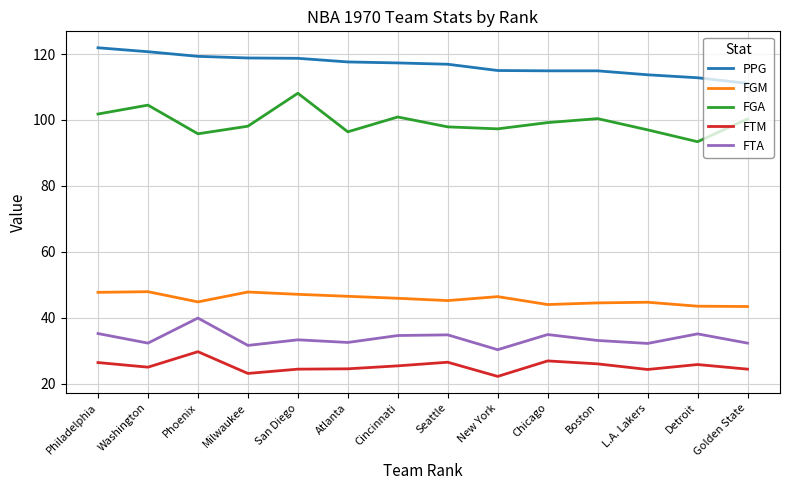

Rank the series by their maximum value, from highest to lowest.

PPG, FGA, FGM, FTA, FTM